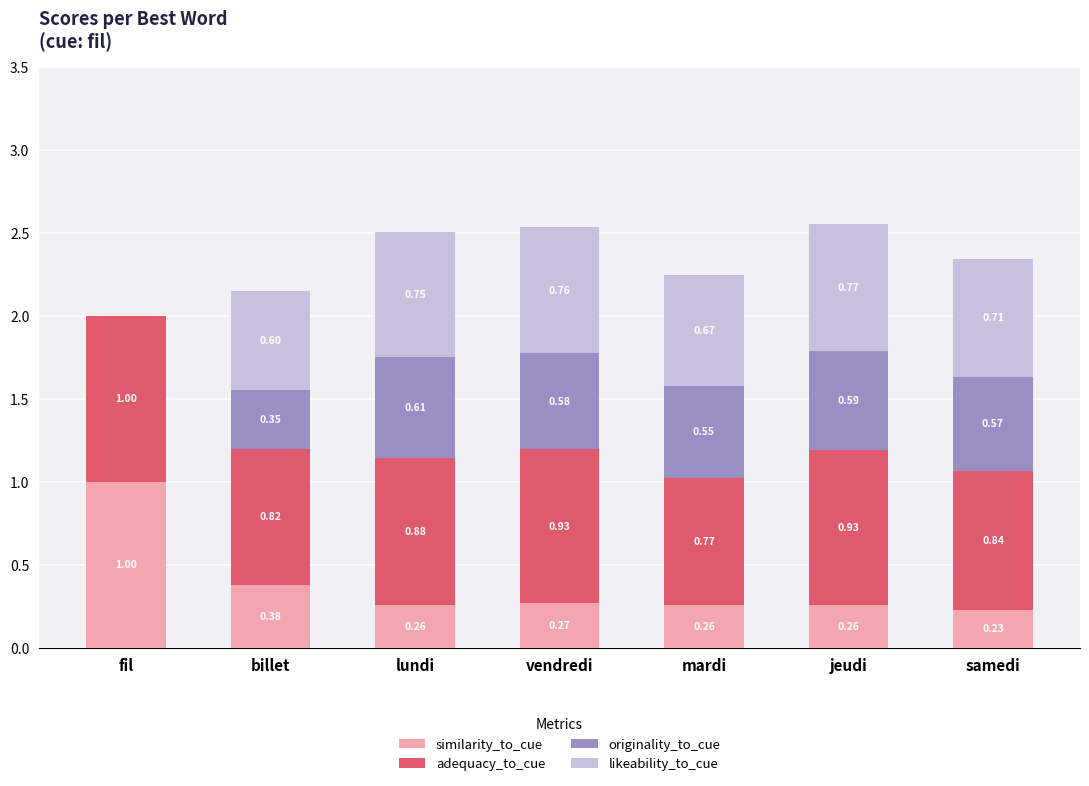

Where is similarity_to_cue nearest to the value 0?

samedi